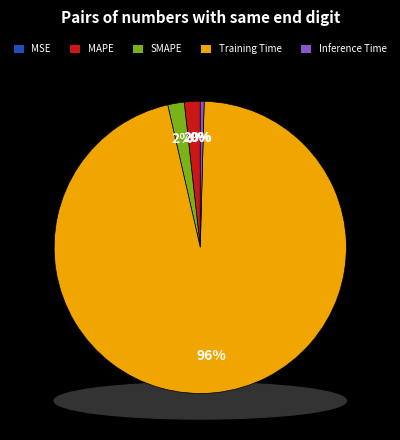

What percentage is the SMAPE slice, to the nearest percent?

2%